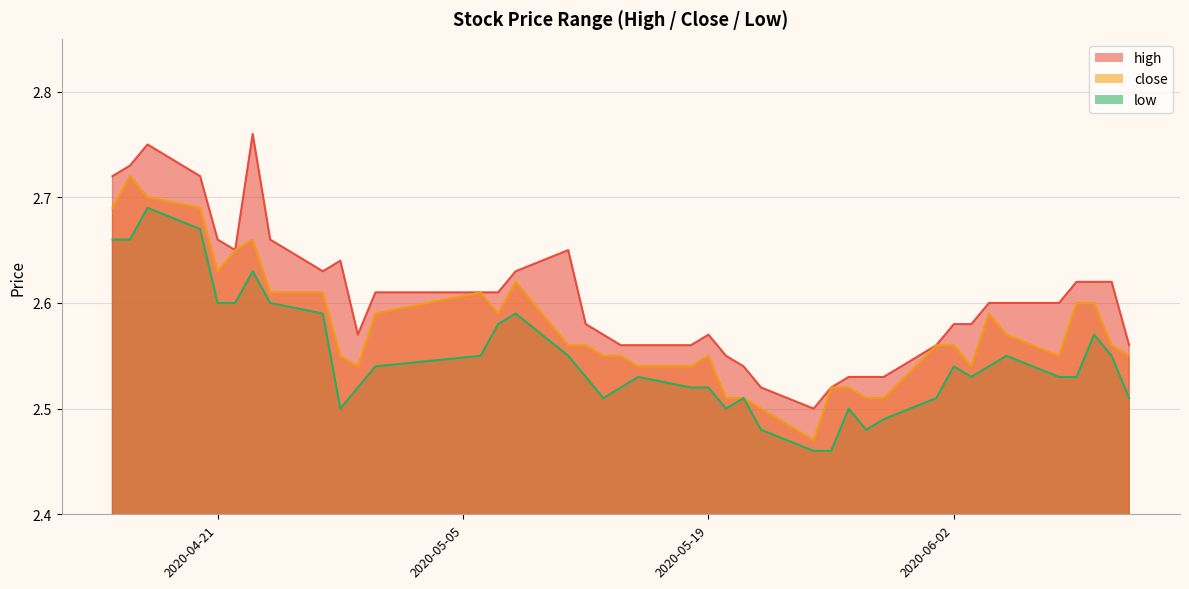

True or false: low has a value of 2.5 at 2020-05-18.

True